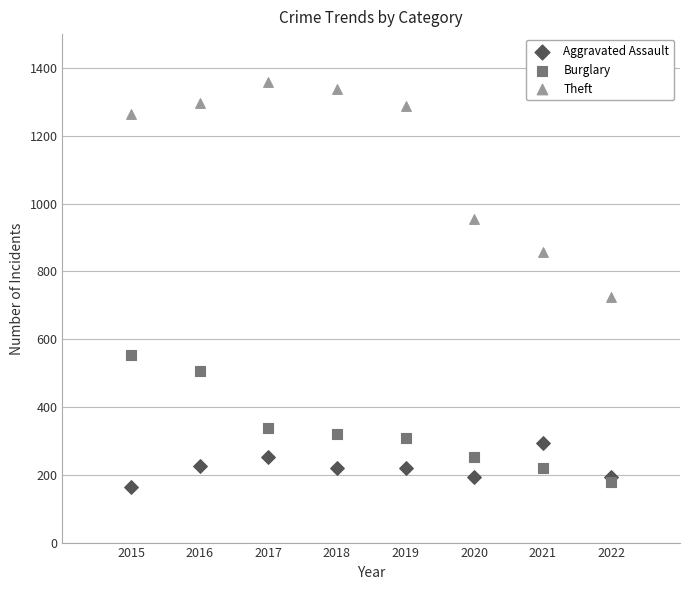

In the Theft series, what Y value is closest to 1042?

954